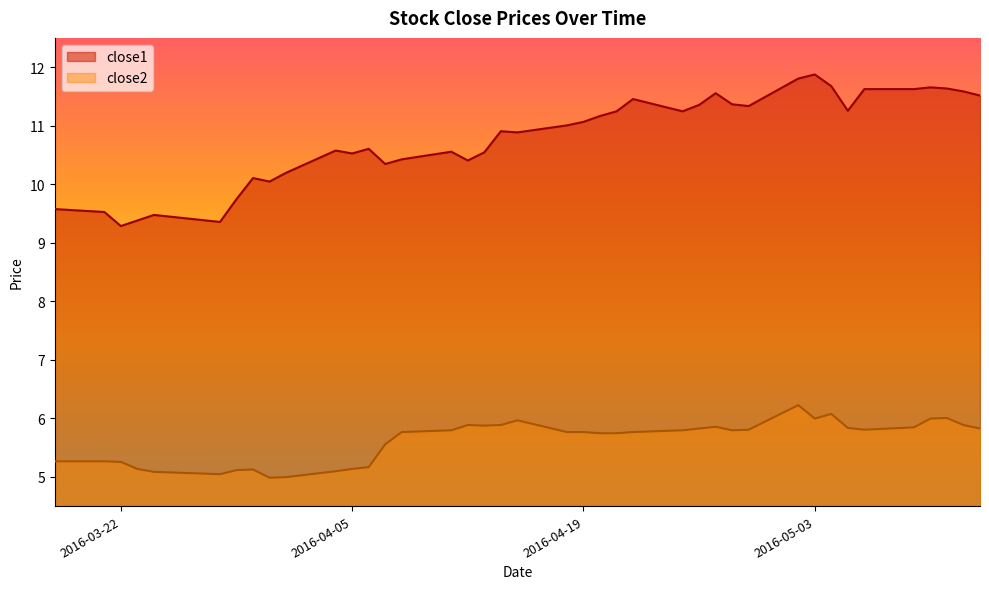

True or false: close2 has more than 1 interior local peaks.

True